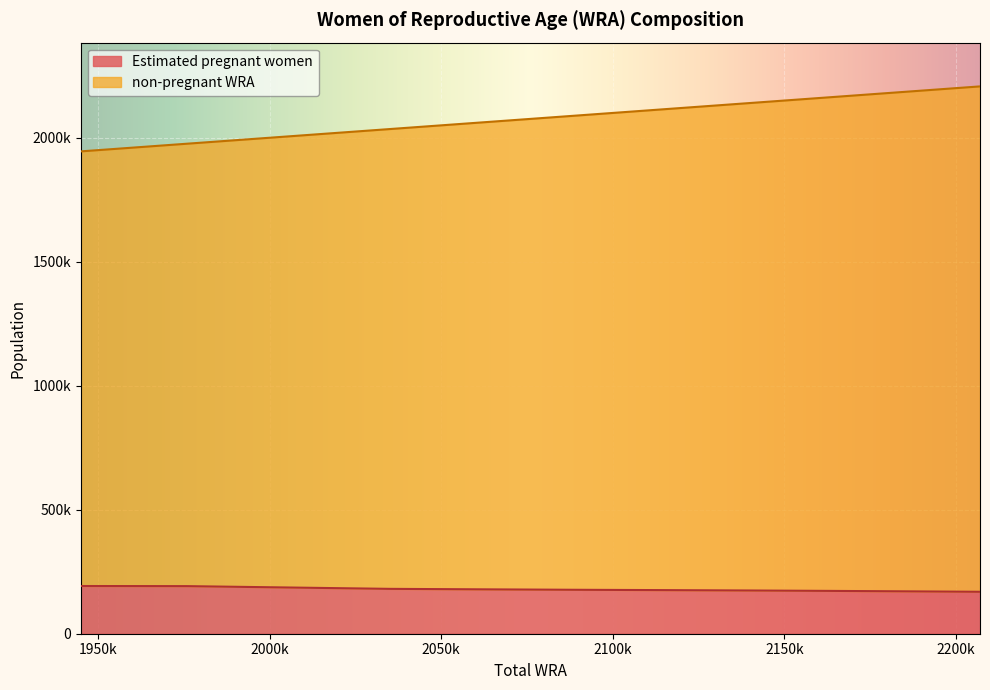

Where is non-pregnant WRA nearest to the value 2076000?

2088000